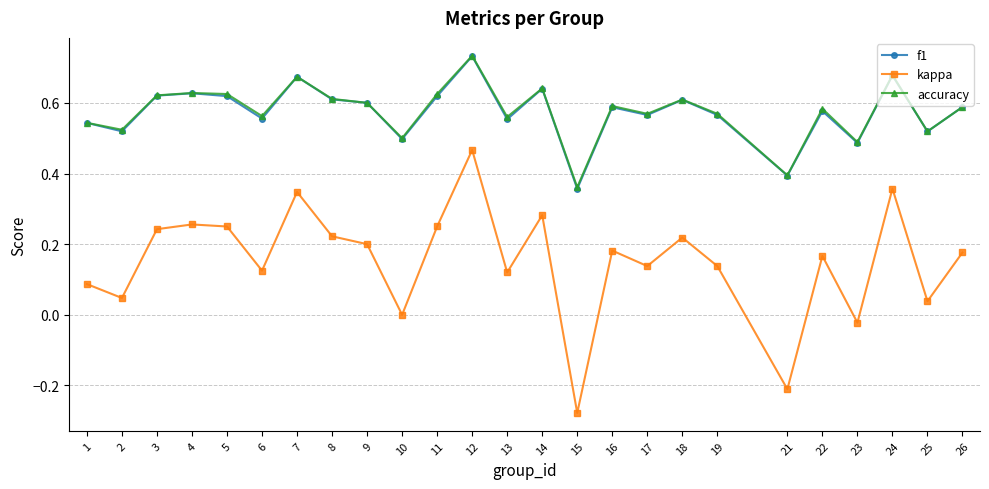

Is this an area chart (filled region under the line)?

No